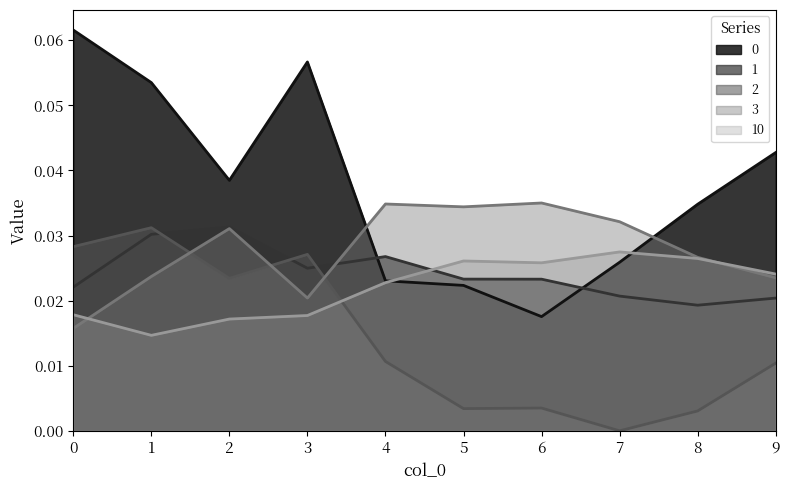

Reading left to right, list all the values displayed in this chart.

0: 0=0.1	1=0.1	2=0.0	3=0.1	4=0.0	5=0.0	6=0.0	7=0.0	8=0.0	9=0.0
1: 0=0.0	1=0.0	2=0.0	3=0.0	4=0.0	5=0.0	6=0.0	7=0.0	8=0.0	9=0.0
2: 0=0.0	1=0.0	2=0.0	3=0.0	4=0.0	5=0.0	6=0.0	7=0.0	8=0.0	9=0.0
3: 0=0.0	1=0.0	2=0.0	3=0.0	4=0.0	5=0.0	6=0.0	7=0.0	8=0.0	9=0.0
10: 0=0.0	1=0.0	2=0.0	3=0.0	4=0.0	5=0.0	6=0.0	7=0.0	8=0.0	9=0.0